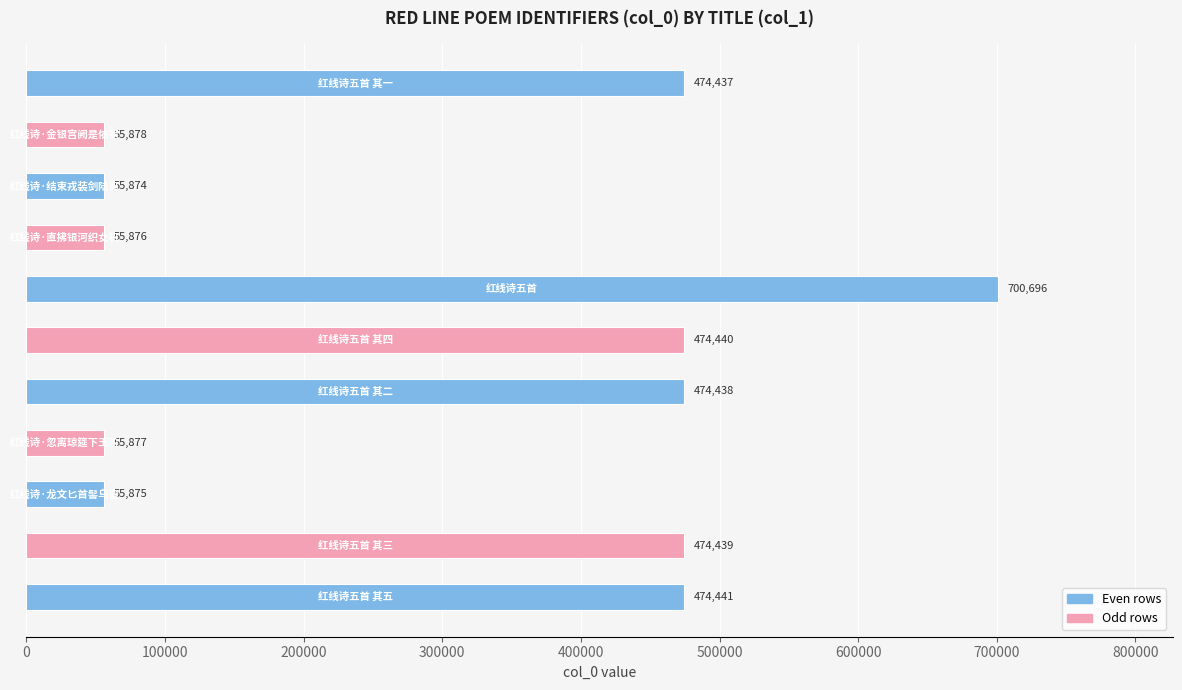

What is the average value?

304752